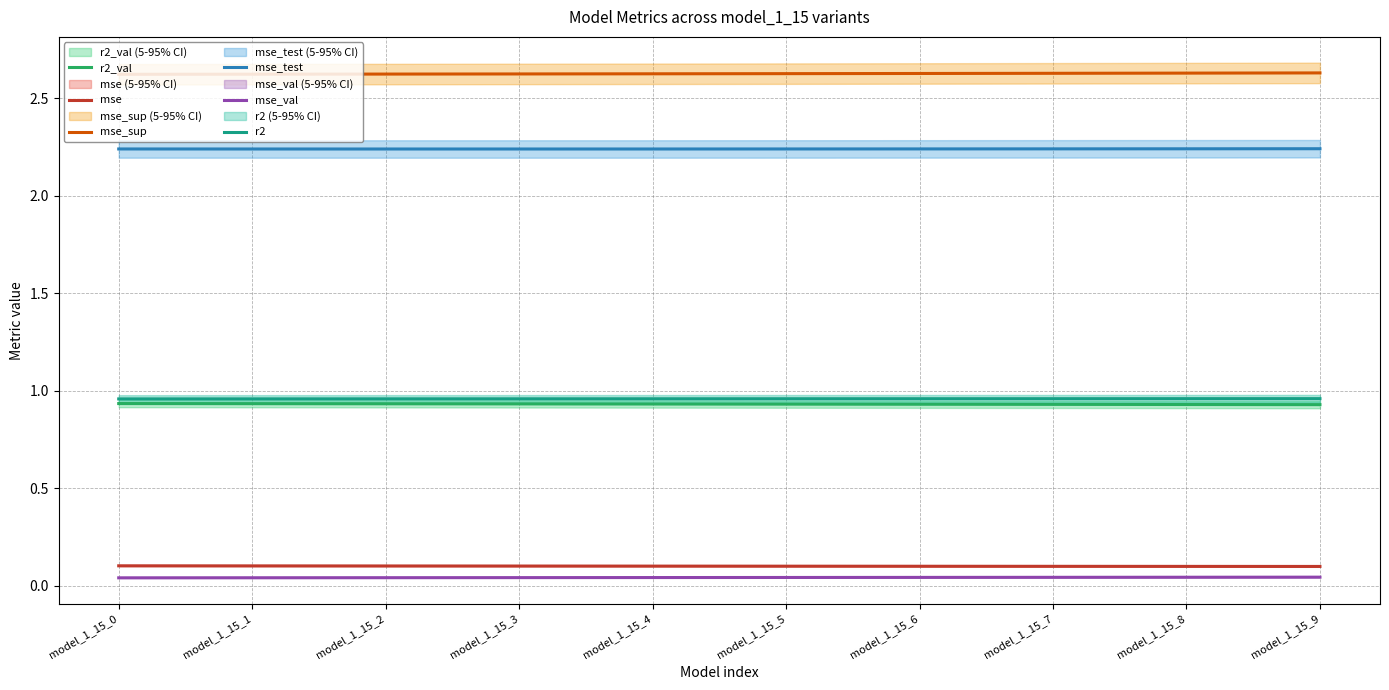

What is the average value of the r2_val series?

0.9